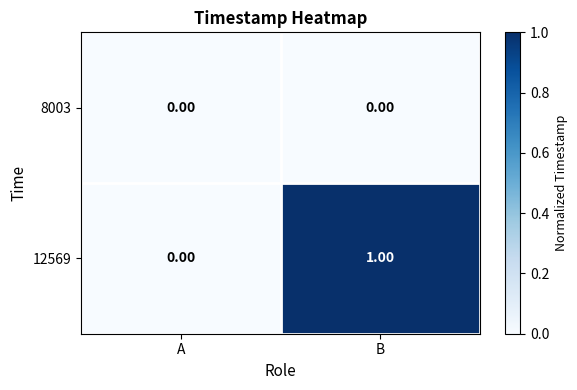

How many categories are shown in the chart?

2